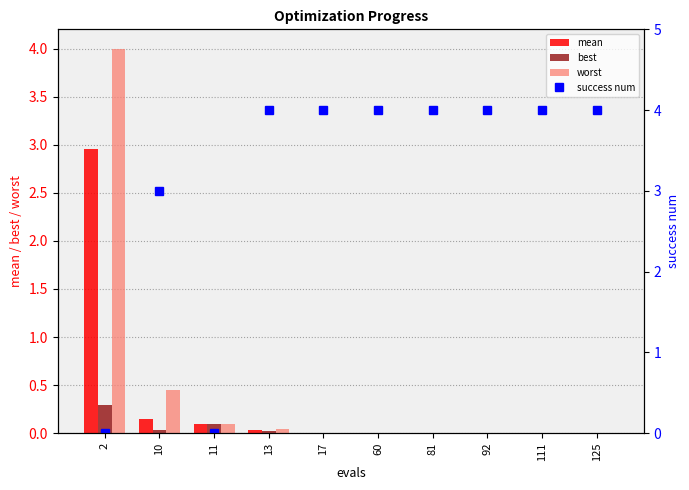

Where is mean nearest to the value 1?

10